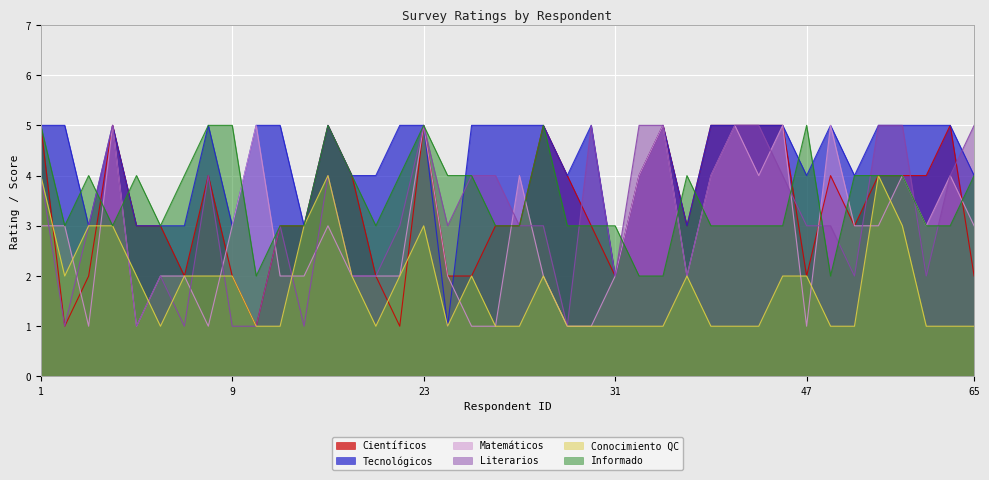

Is it true that Literarios equals 5 at 41?

True